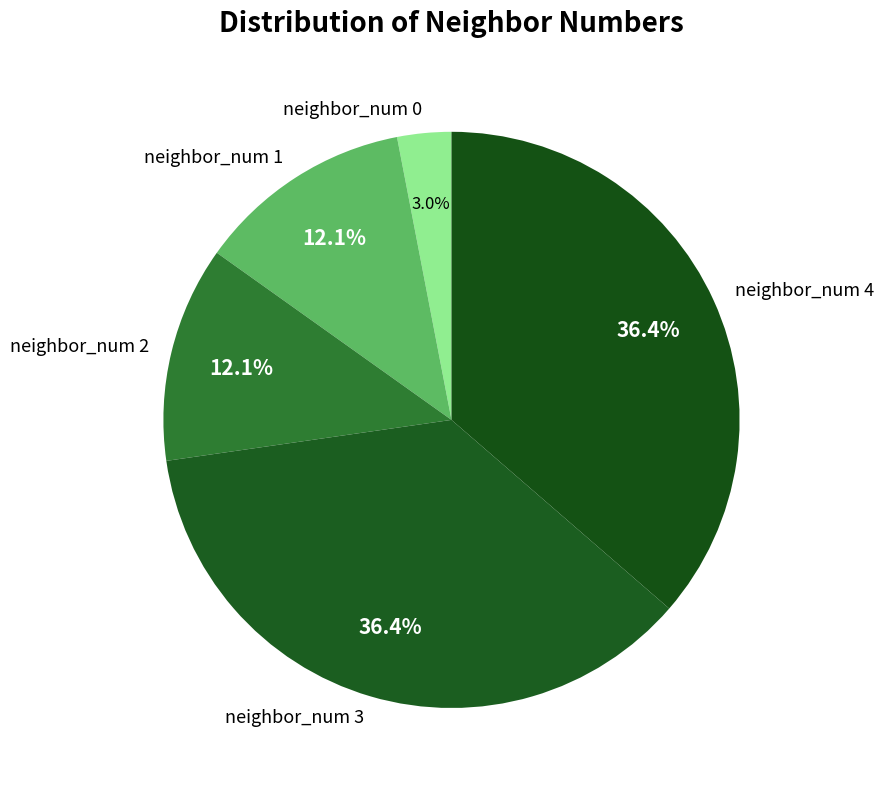

Count the number of slices in the pie.

5